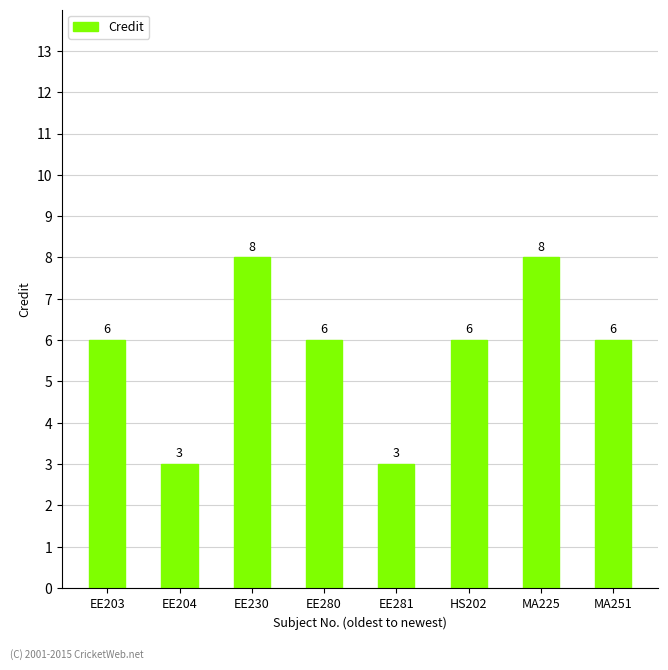

What is the sum of the values at EE281 and MA251?

9